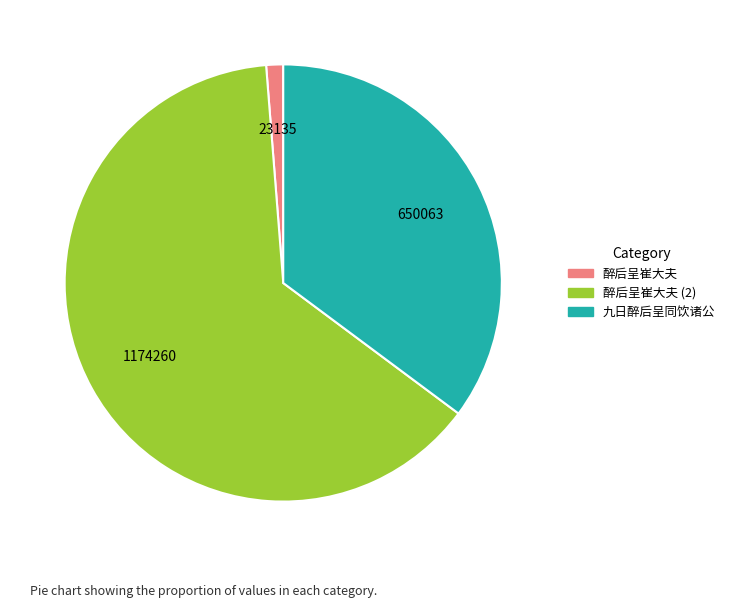

Which category has the smallest portion of the pie?

醉后呈崔大夫